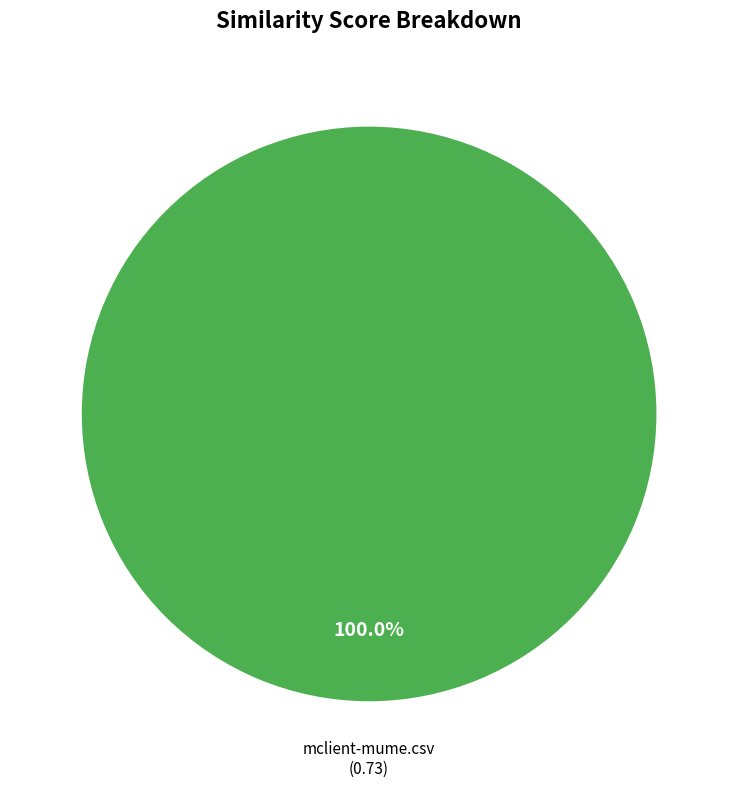

Is there a majority slice in this chart?

Yes